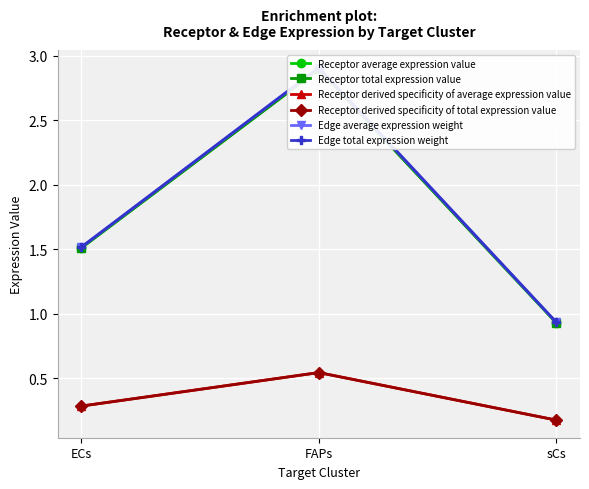

Where is Receptor total expression value nearest to the value 1?

sCs